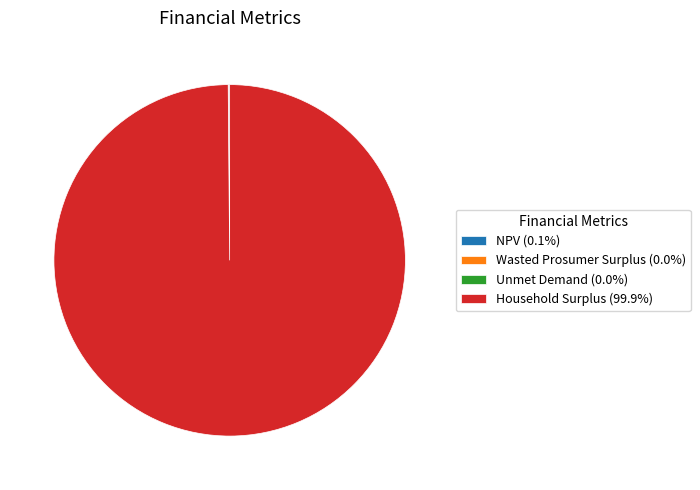

Is there a majority slice in this chart?

Yes